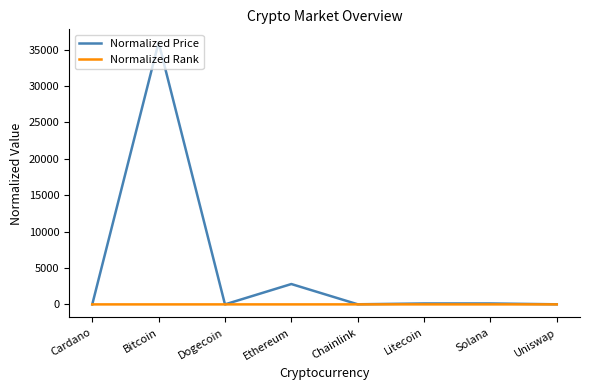

Between Bitcoin and Ethereum, which series saw the biggest shift?

Normalized Price